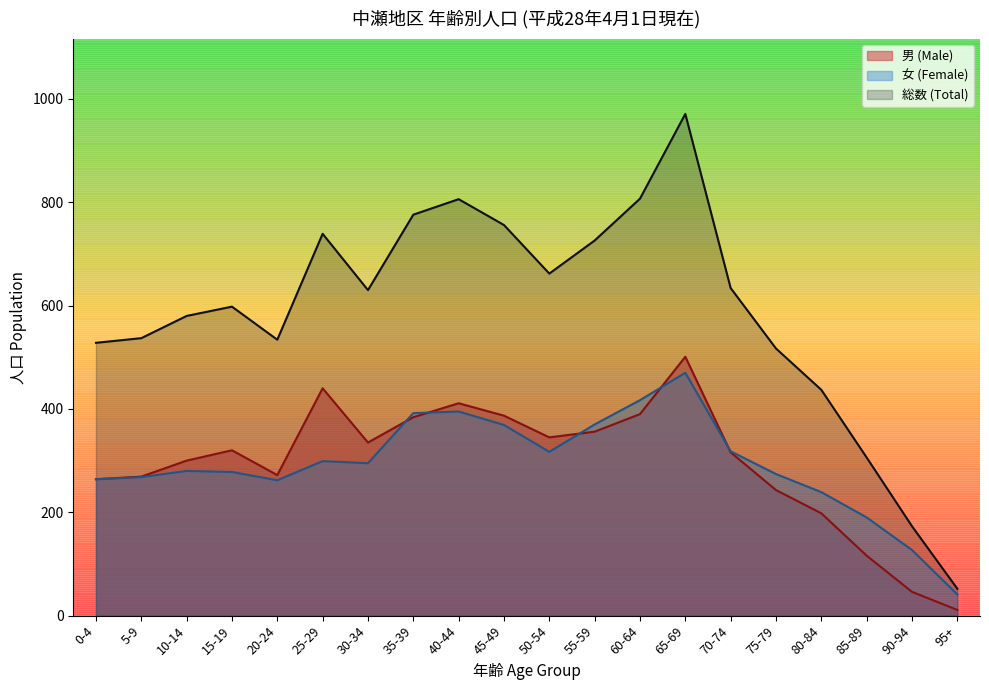

What is the highest value of the 総数 (Total) series?

971